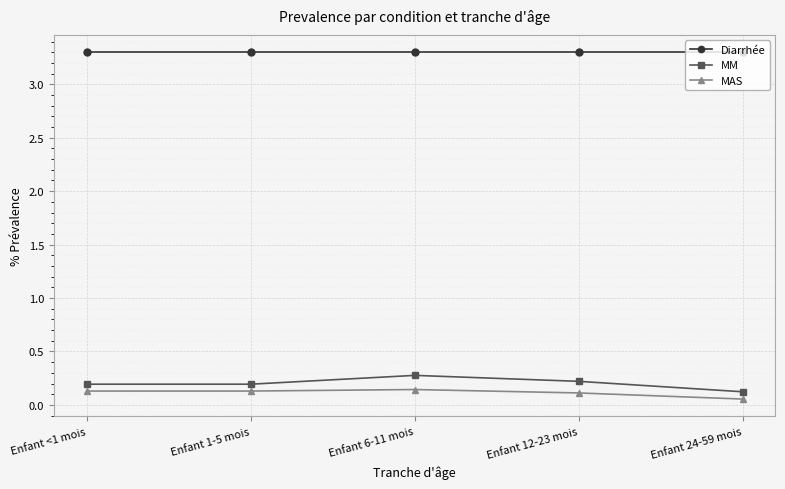

What is the sum of all MM values?

1.0